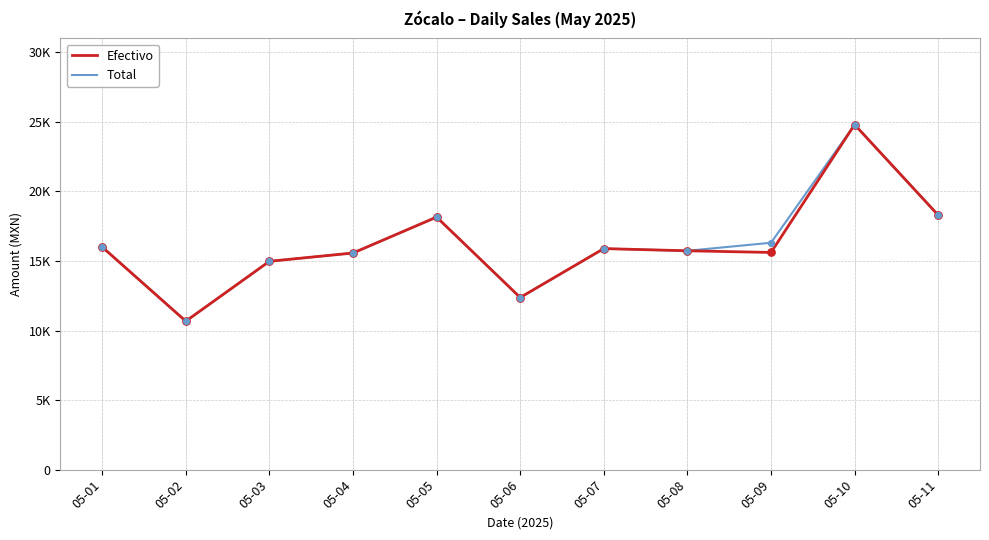

Does the chart have visible grid lines?

Yes